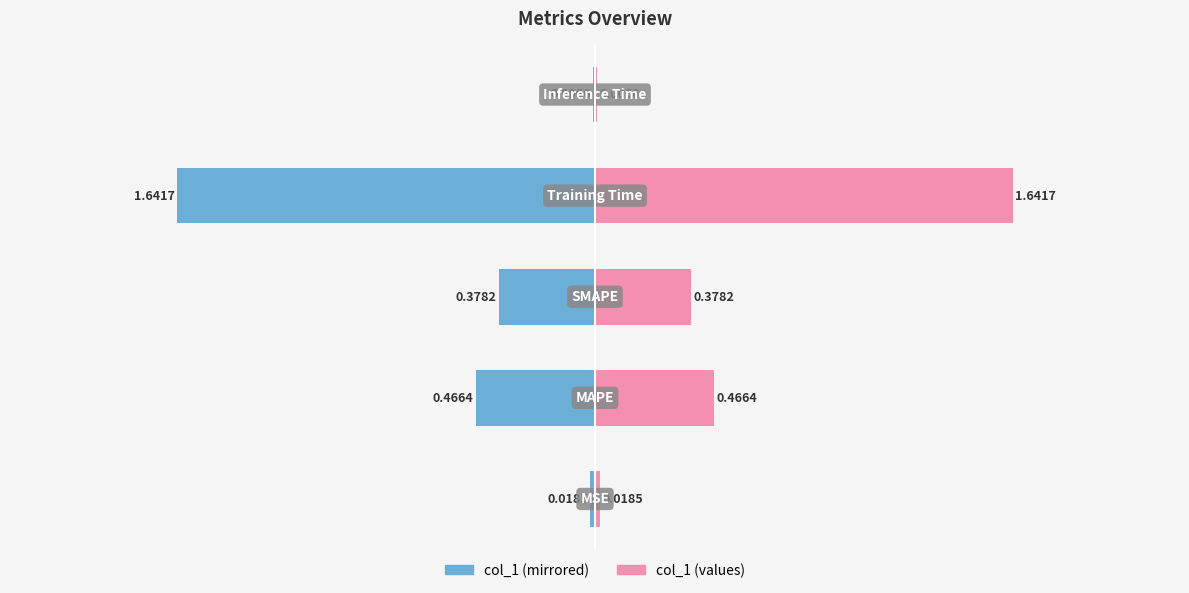

True or false: col_1 (right) has a value of 0.0 at 0.

False